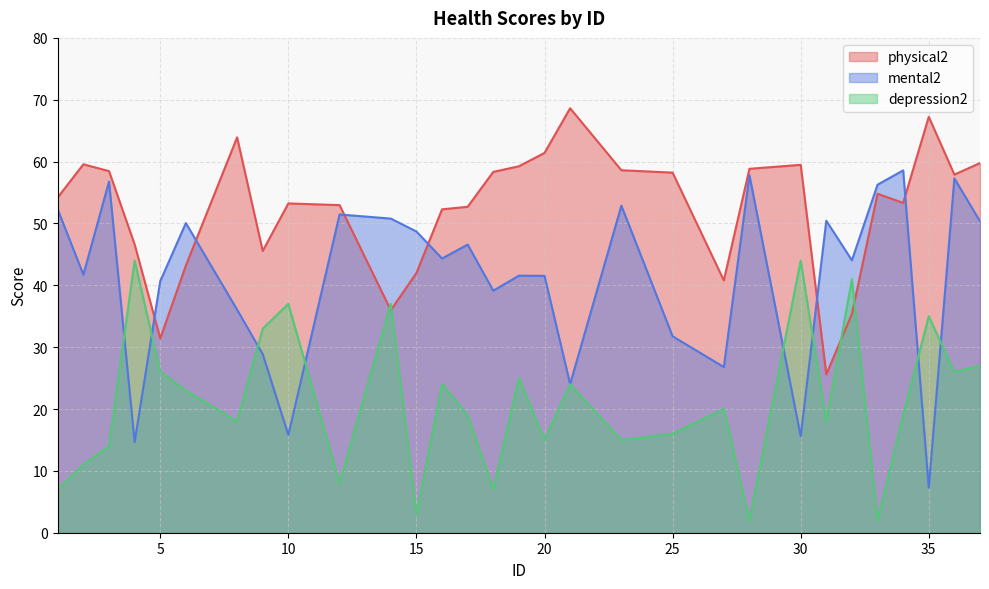

Reading right to left, transcribe all the data shown in this chart.

physical2: 37=59.8	36=57.9	35=67.2	34=53.3	33=54.8	32=35.4	31=25.6	30=59.5	28=58.8	27=40.8	25=58.2	23=58.6	21=68.6	20=61.4	19=59.2	18=58.3	17=52.7	16=52.3	15=42.0	14=36.0	12=53.0	10=53.2	9=45.6	8=63.9	6=43.2	5=31.4	4=46.6	3=58.5	2=59.6	1=54.2
mental2: 37=50.3	36=57.3	35=7.3	34=58.6	33=56.3	32=44.0	31=50.4	30=15.6	28=57.8	27=26.8	25=31.8	23=52.9	21=24.0	20=41.5	19=41.6	18=39.1	17=46.6	16=44.3	15=48.7	14=50.8	12=51.5	10=15.8	9=28.9	8=36.1	6=50.1	5=40.7	4=14.7	3=56.8	2=41.7	1=52.2
depression2: 37=27.0	36=26.0	35=35.0	34=19.0	33=2.0	32=41.0	31=18.0	30=44.0	28=2.0	27=20.0	25=16.0	23=15.0	21=24.0	20=15.0	19=25.0	18=7.0	17=19.0	16=24.0	15=3.0	14=37.0	12=8.0	10=37.0	9=33.0	8=18.0	6=23.0	5=26.0	4=44.0	3=14.0	2=11.0	1=7.0